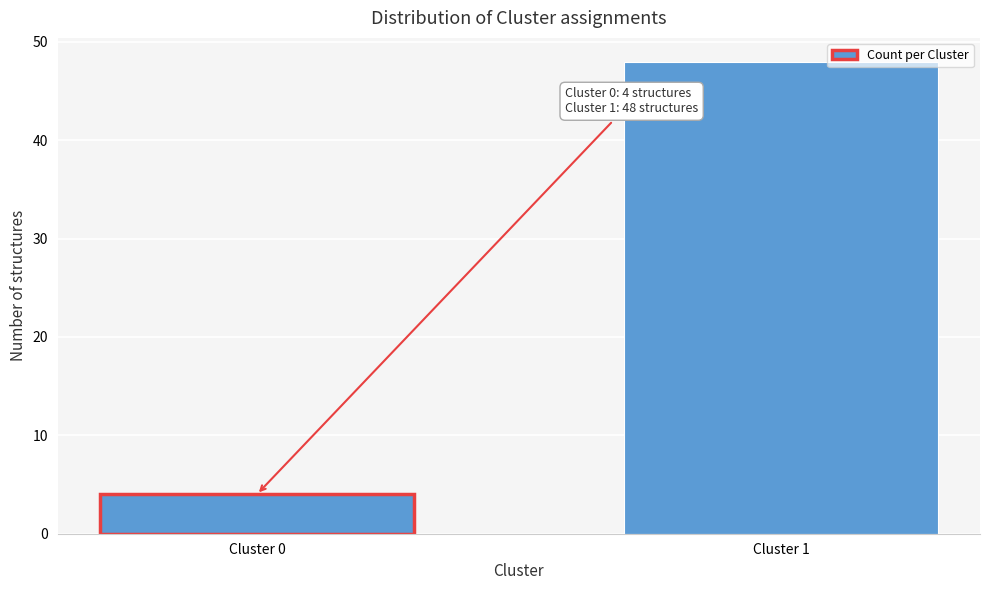

Reading left to right, transcribe all the data shown in this chart.

Cluster 0=4	Cluster 1=48